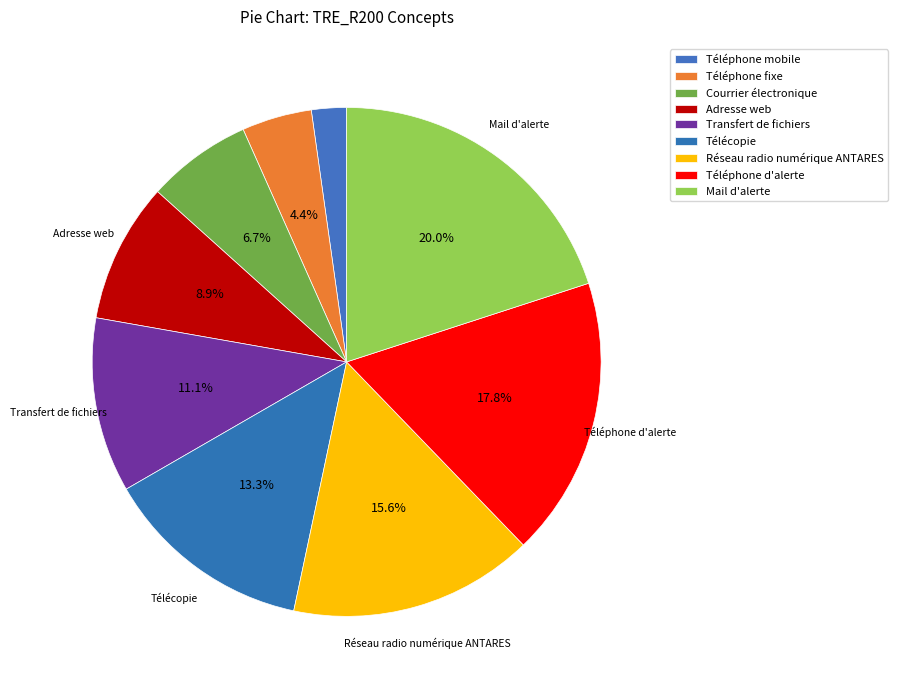

How many segments does this pie chart have?

9